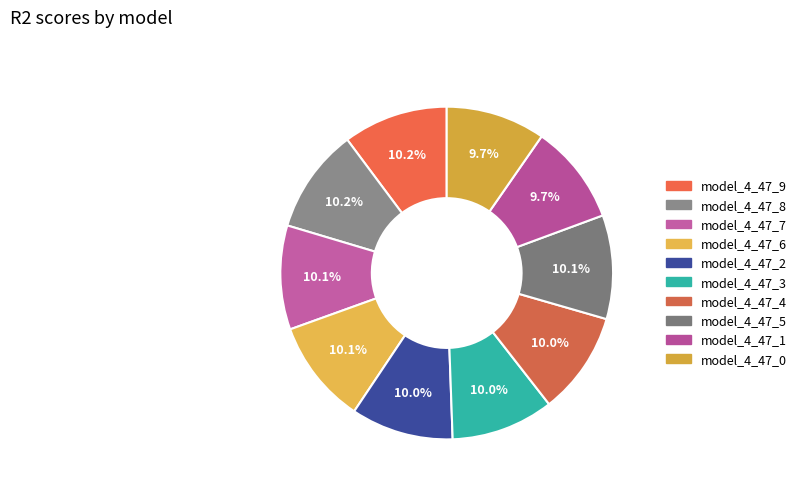

Count the number of slices in the pie.

10